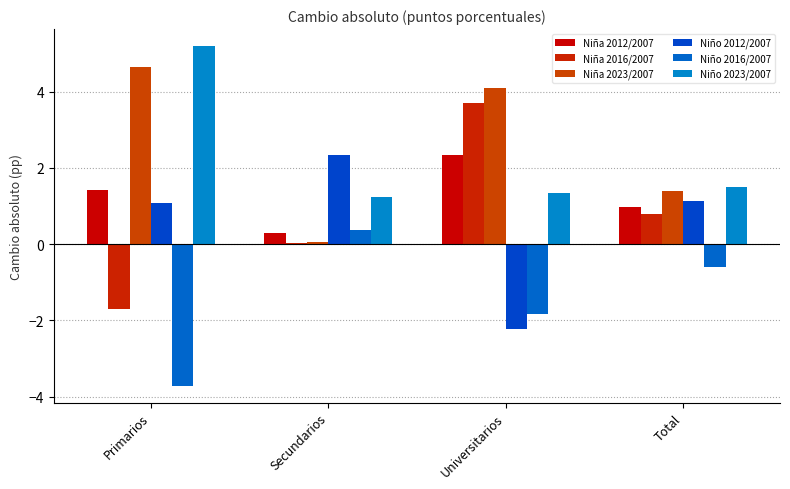

What is the difference between the Niña 2016/2007 values at Total and Universitarios?

2.9